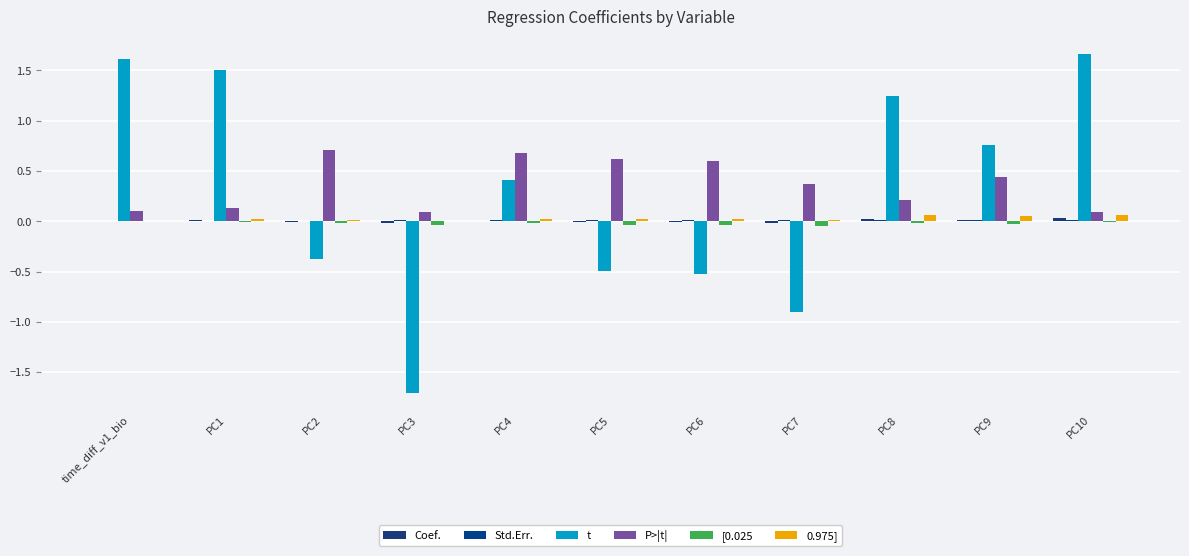

How many groups of bars are there?

11